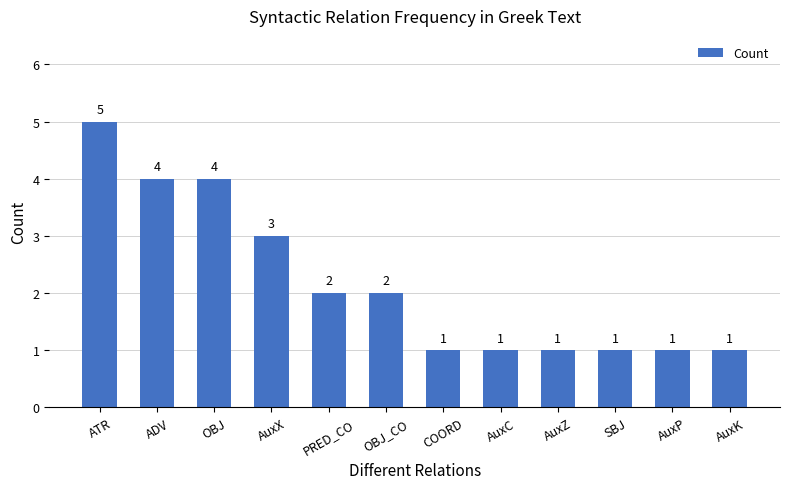

At which category does the chart reach its peak across all series?

ATR